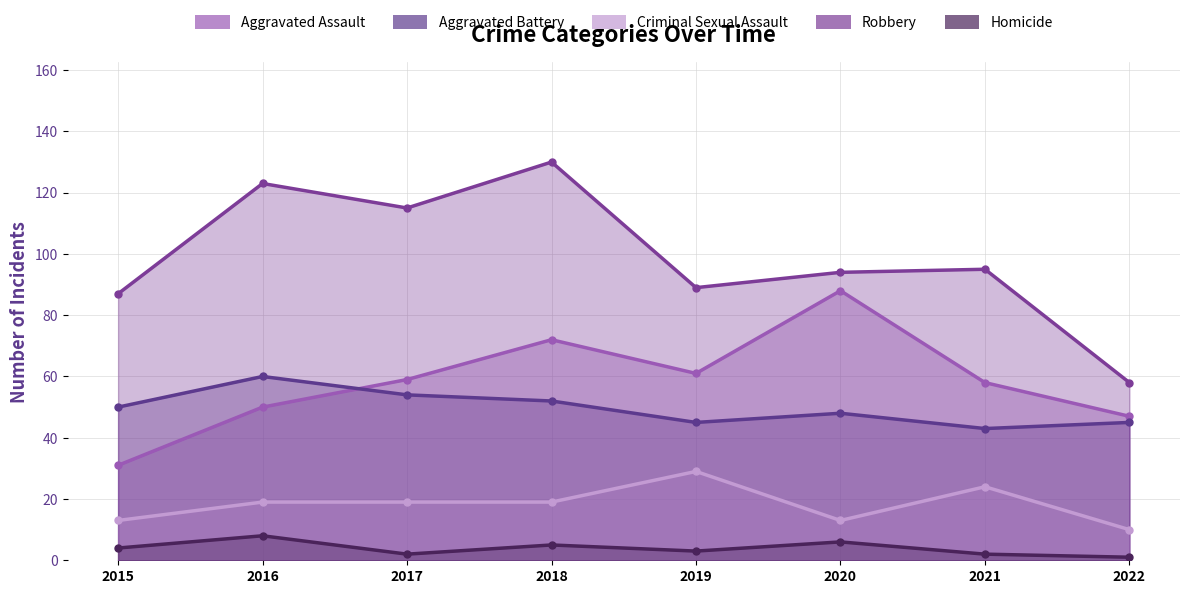

Which series has the largest total across all categories?

Robbery